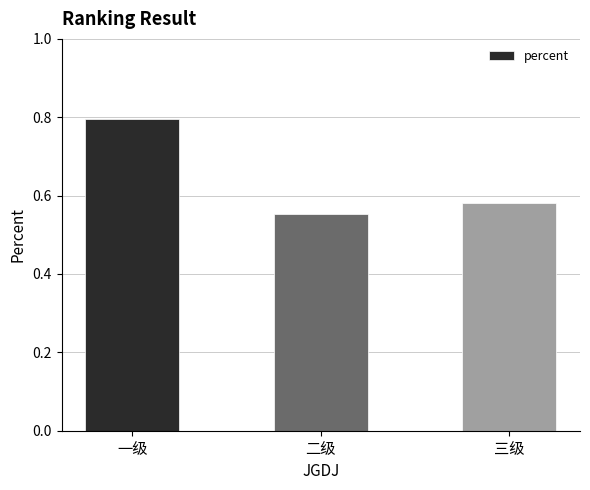

Read the value at 一级.

0.8